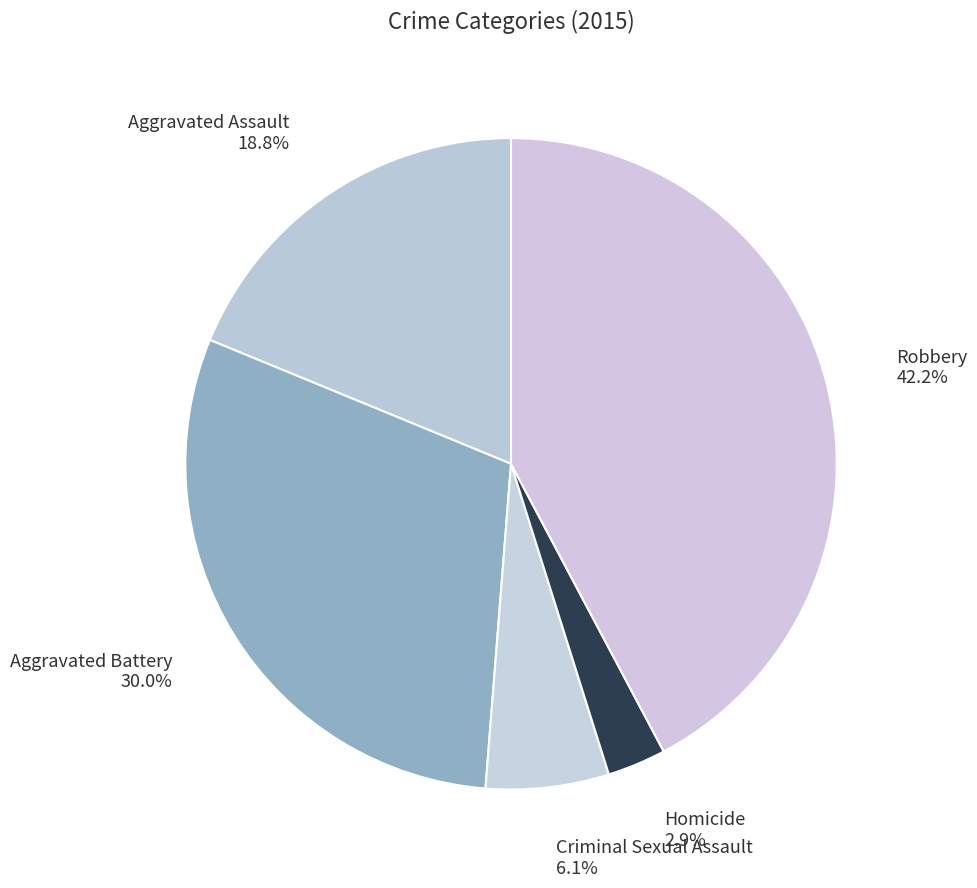

How much of the chart is everything except Homicide?

97.1%